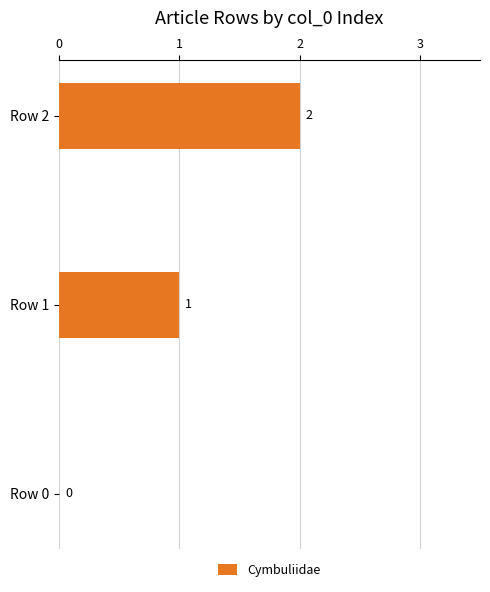

What is the sum of all values?

3